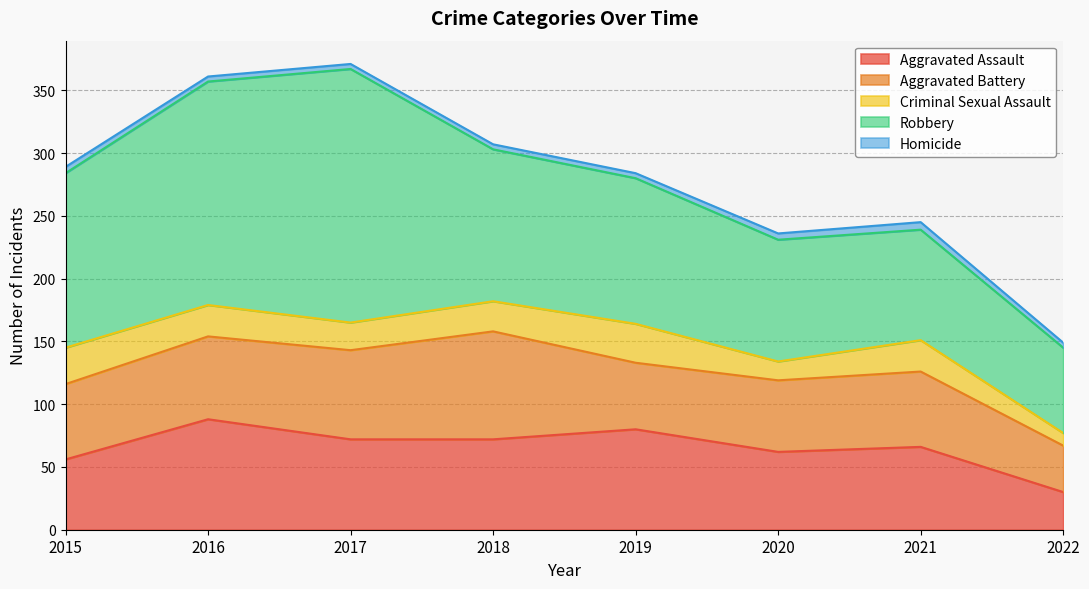

How many interior local peaks does the Criminal Sexual Assault series have?

2